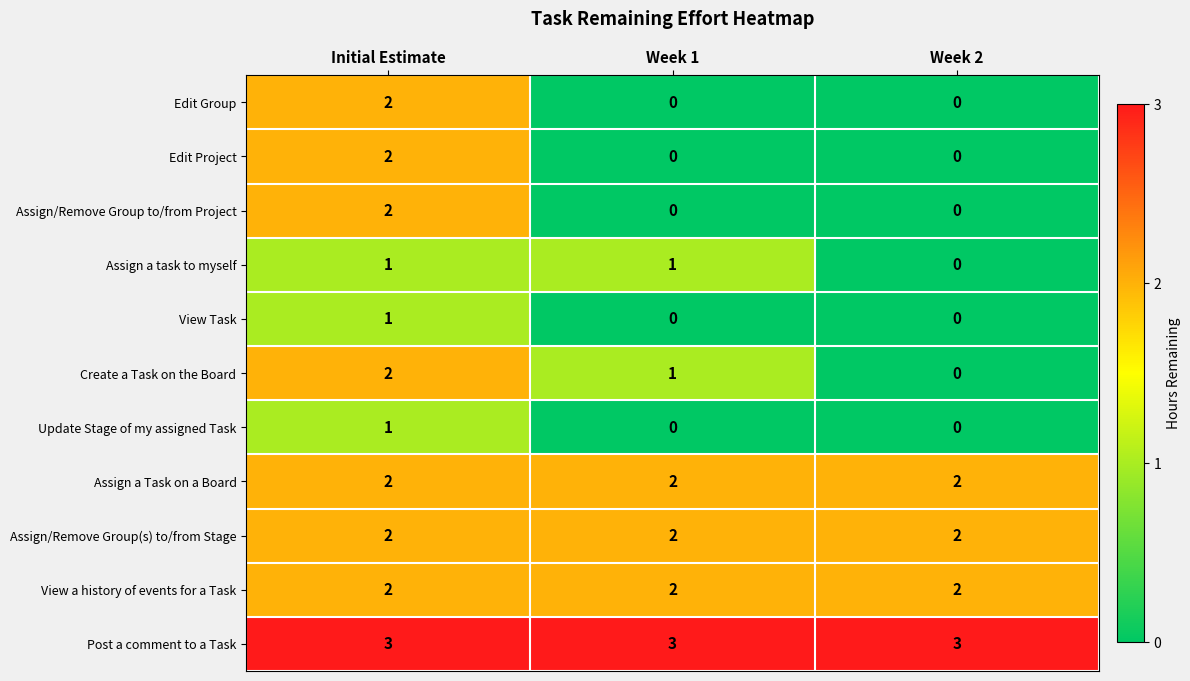

The value of Assign a Task on a Board at Week 2 is 2. True or false?

True